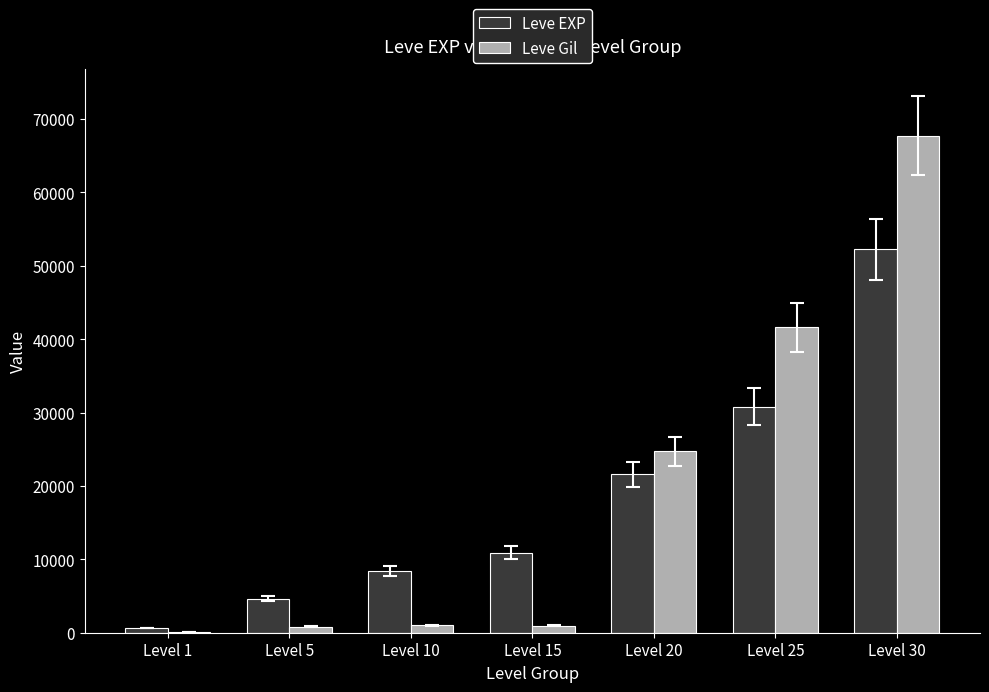

At which category is the sum across all series the highest?

Level 30